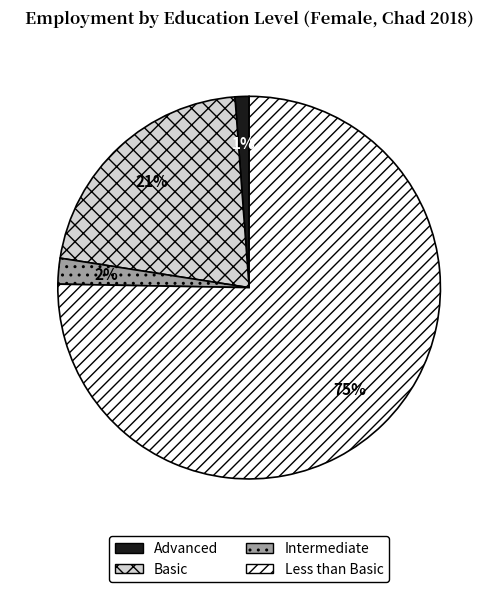

Which category accounts for the majority?

Less than Basic